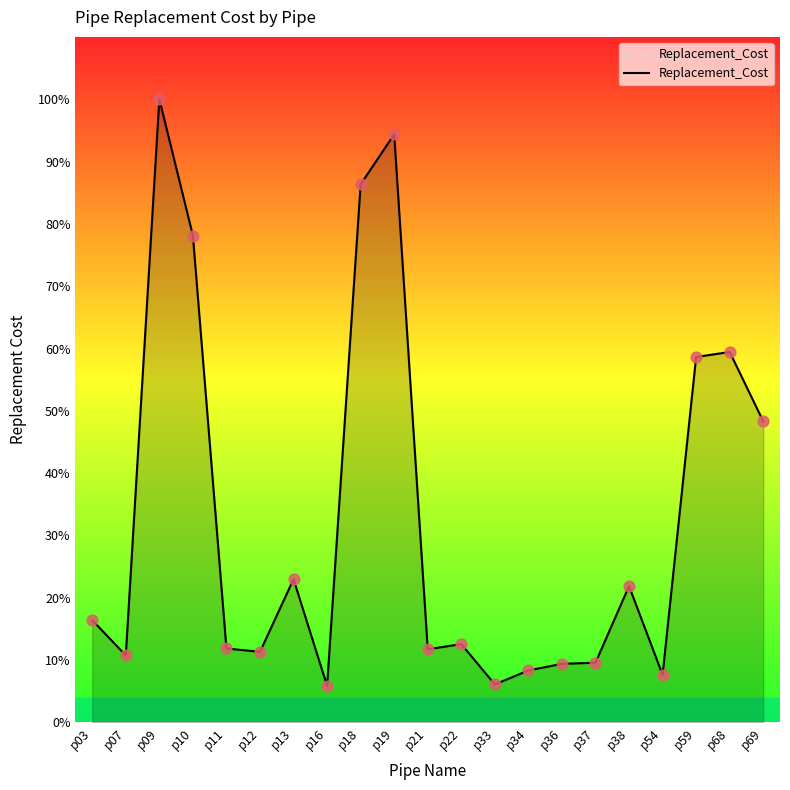

Does the chart have visible grid lines?

No